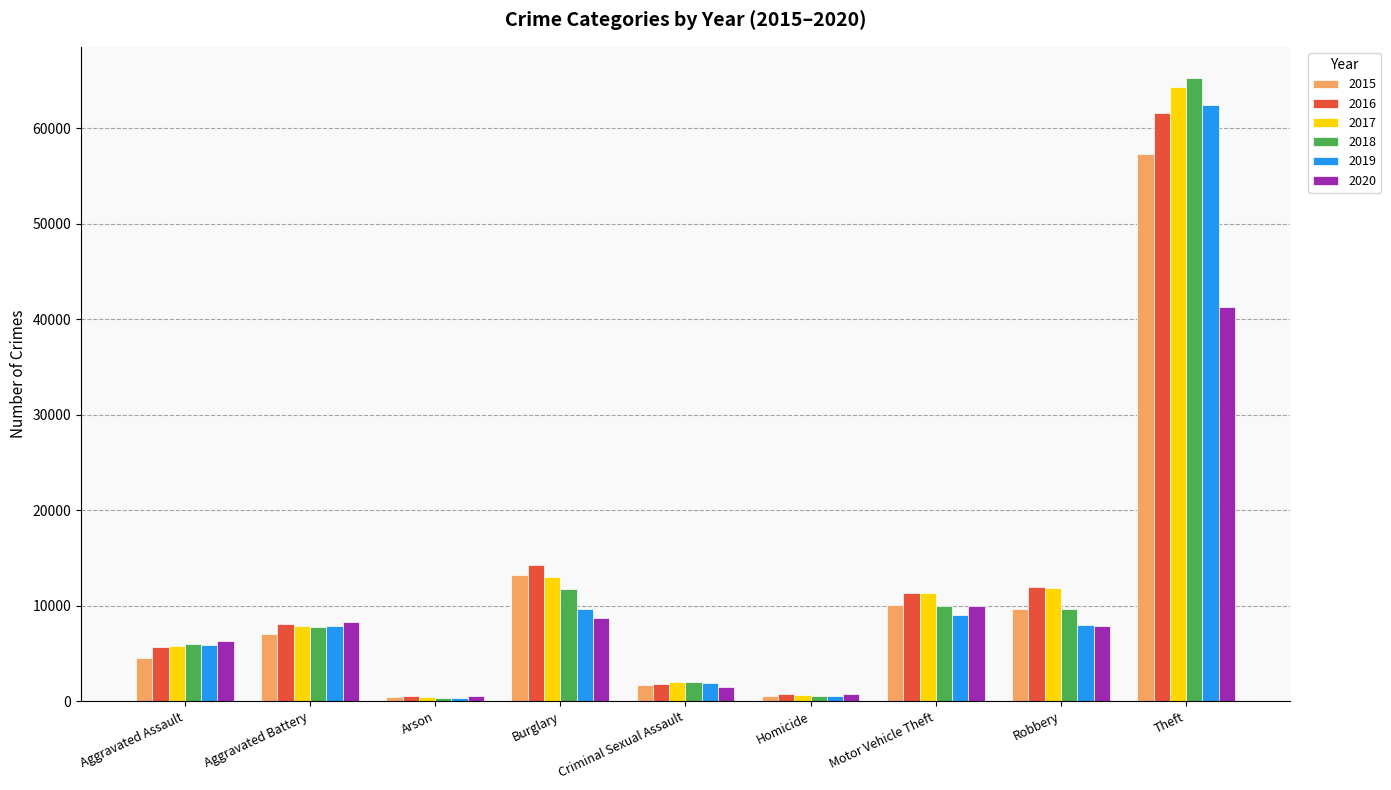

What is the greatest value displayed?

65288